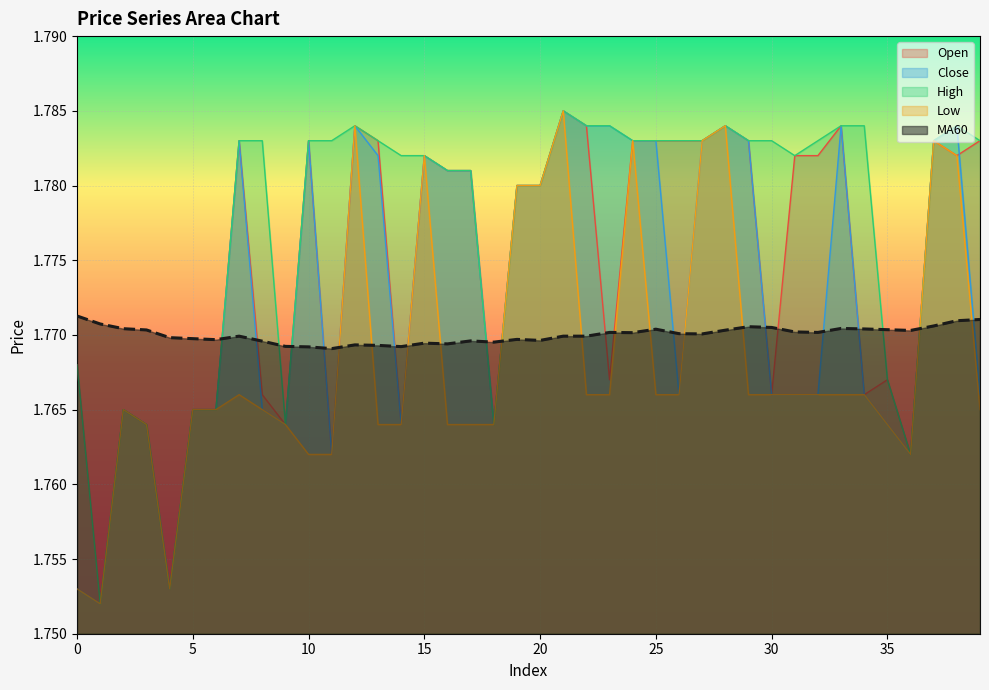

Where is the first local maximum for MA60?

7